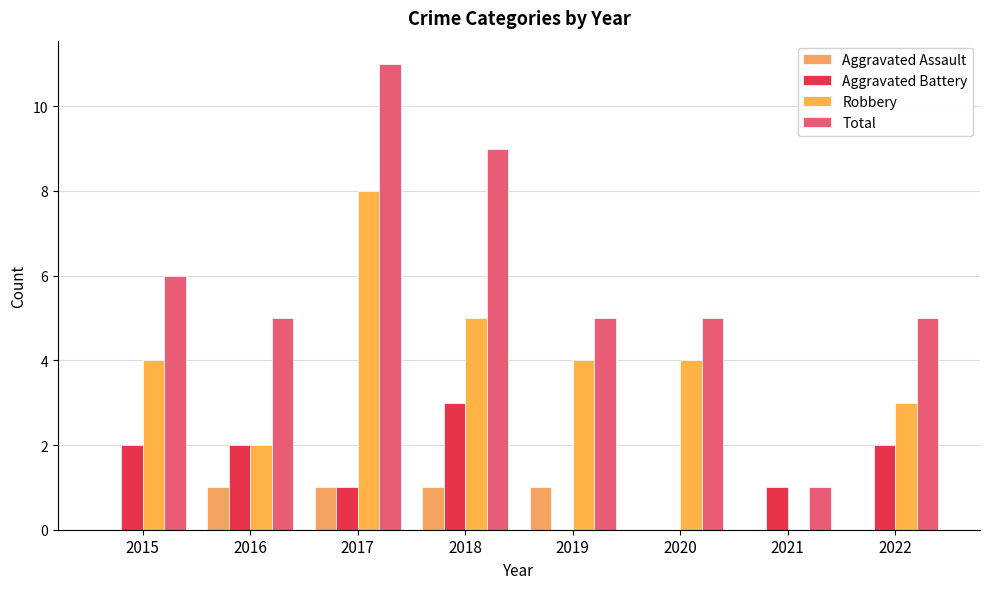

Between 2017 and 2021, which is larger?

2017